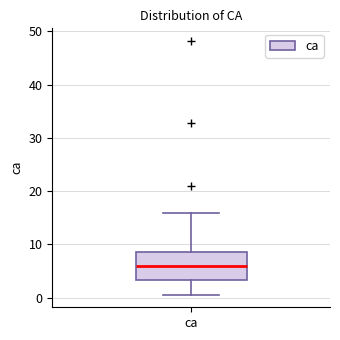

Where does the upper whisker of the box for ca end on the y-axis? The values are not printed on the chart, so give them approximately, as read against the axis.

16